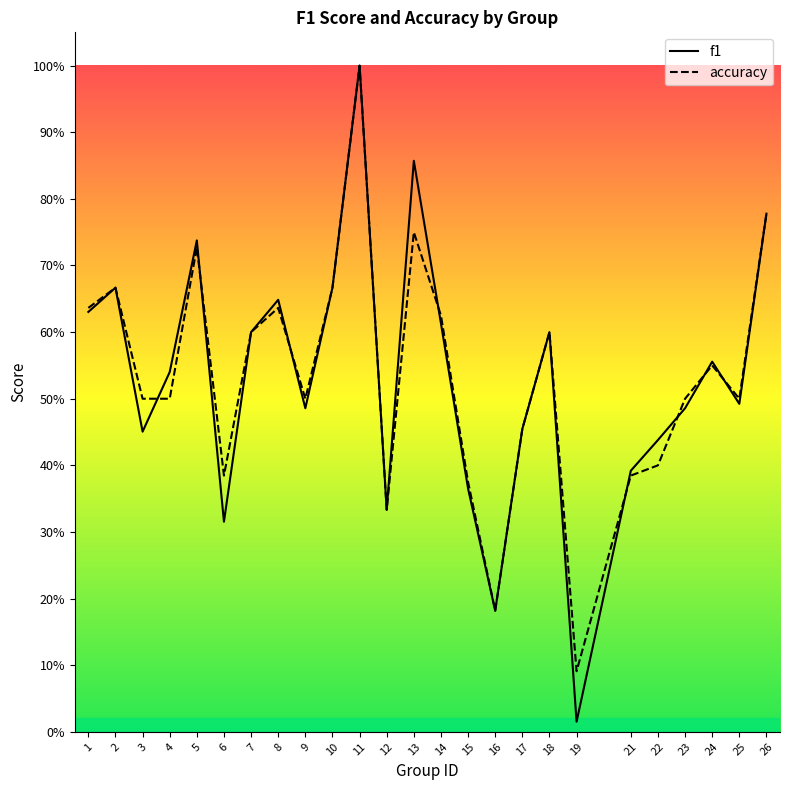

Reading left to right, list all the values displayed in this chart.

f1: 0.6	0.7	0.5	0.5	0.7	0.3	0.6	0.6	0.5	0.7	1.0	0.3	0.9	0.6	0.4	0.2	0.5	0.6	0.0	0.4	0.4	0.5	0.6	0.5	0.8
accuracy: 0.6	0.7	0.5	0.5	0.7	0.4	0.6	0.6	0.5	0.7	1.0	0.3	0.8	0.6	0.4	0.2	0.5	0.6	0.1	0.4	0.4	0.5	0.6	0.5	0.8